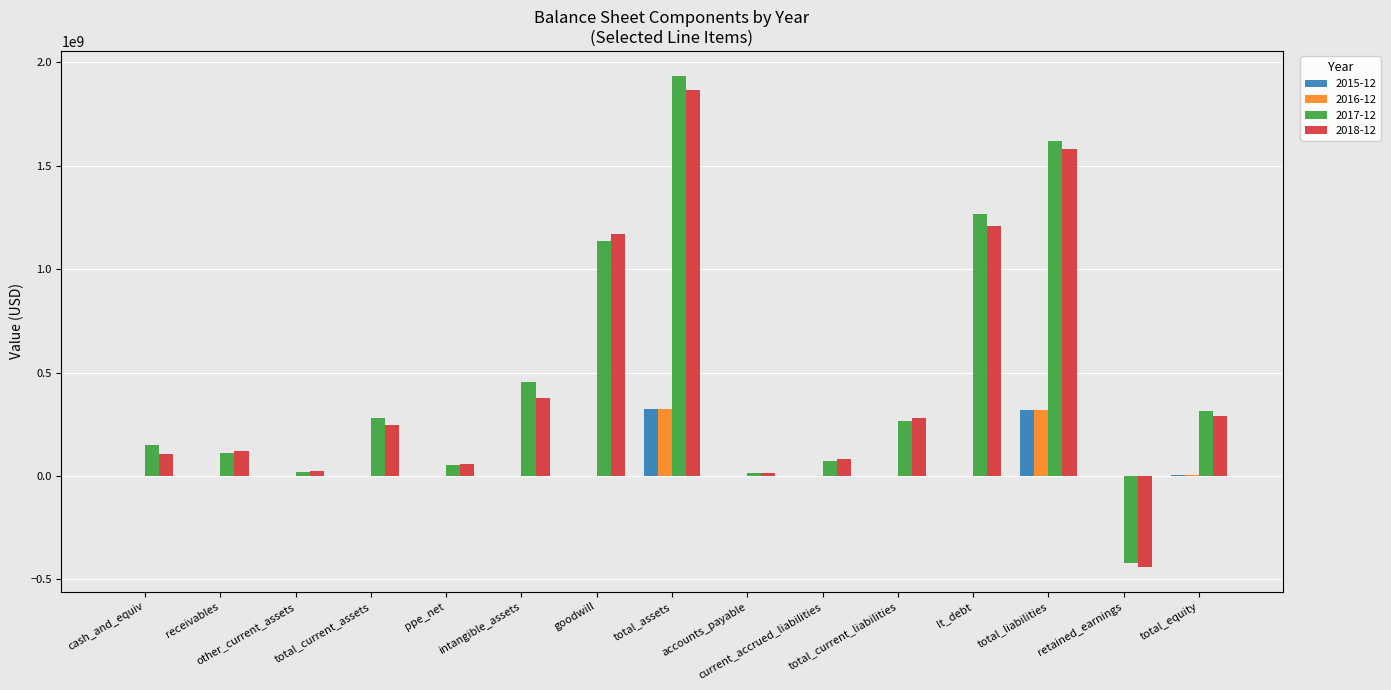

At which label is 2017-12 closest to 757506500?

intangible_assets